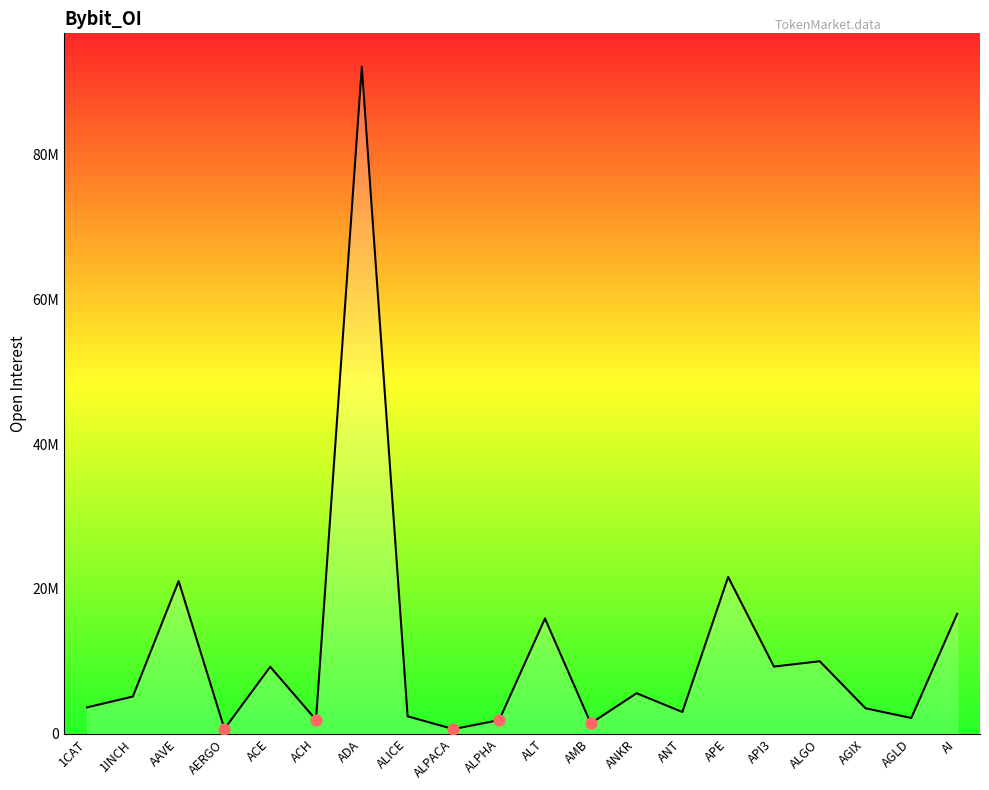

Is this an area chart (filled region under the line)?

Yes